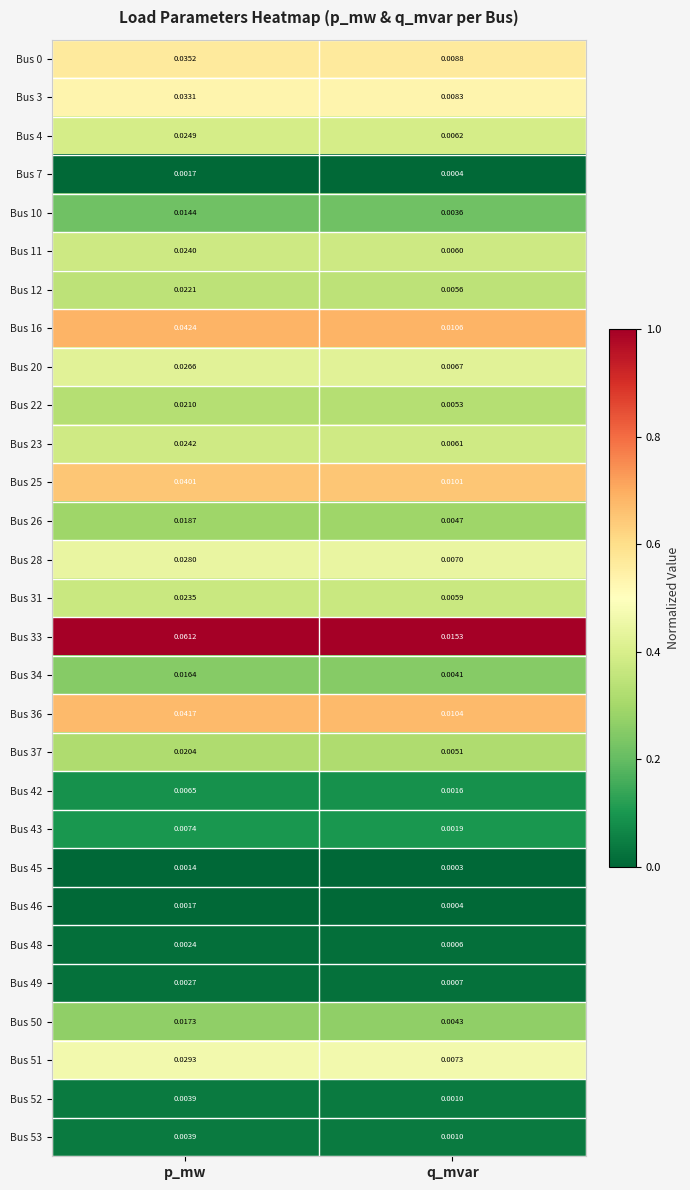

At how many categories does at least one series exceed 0?

2